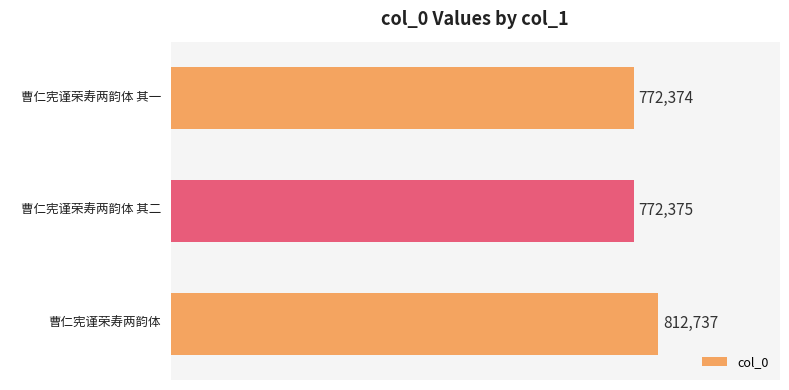

How many categories are shown in the chart?

3